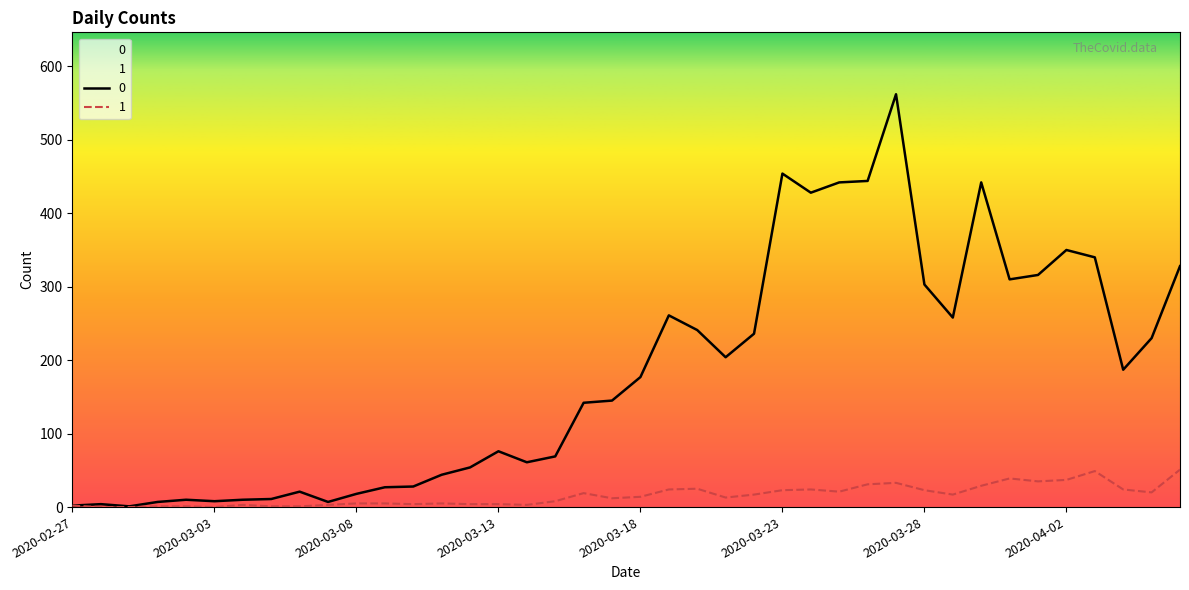

The value of 1 at 2020-03-26 is 31. True or false?

True